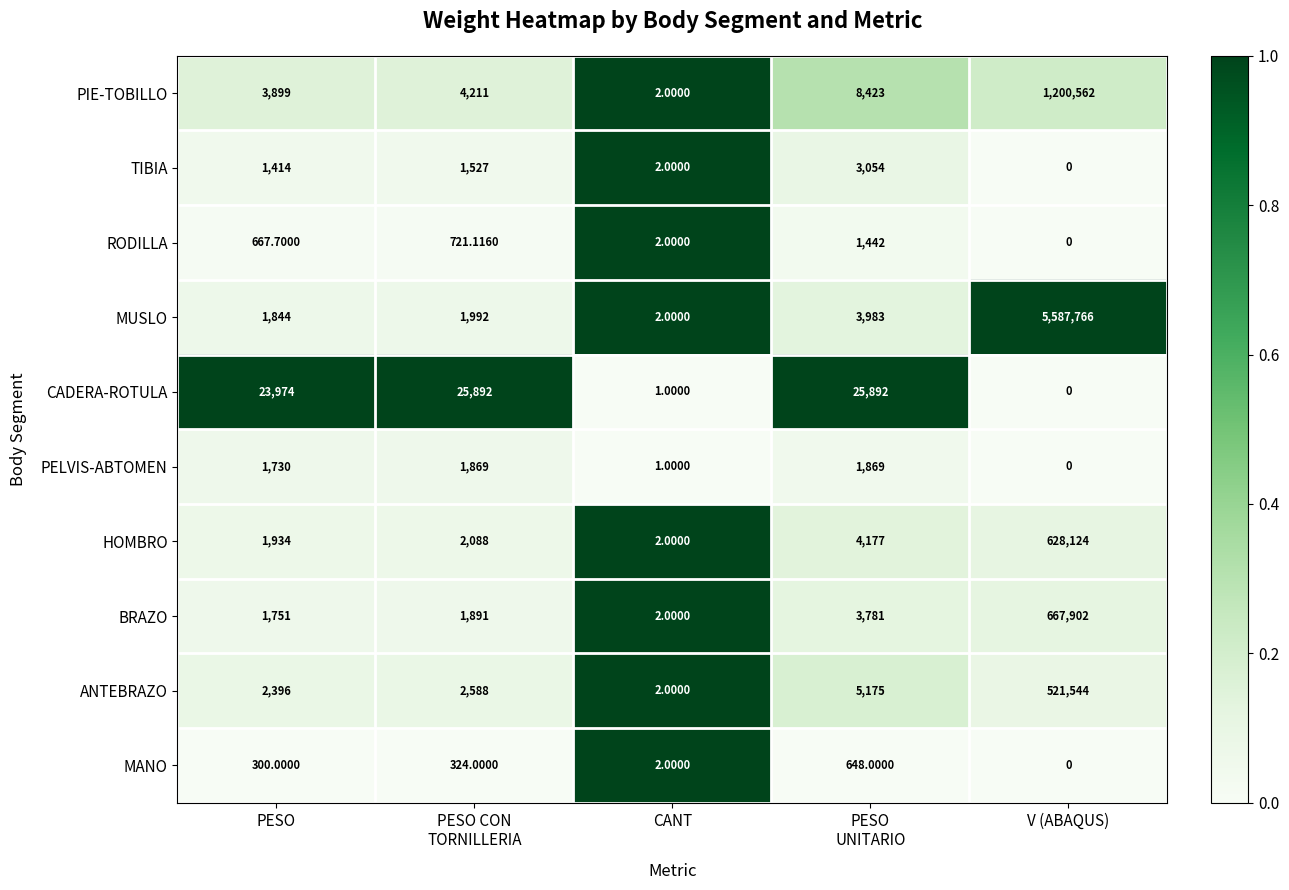

List the series in order of their peak value, highest first.

MUSLO, PIE-TOBILLO, BRAZO, HOMBRO, ANTEBRAZO, CADERA-ROTULA, TIBIA, PELVIS-ABTOMEN, RODILLA, MANO